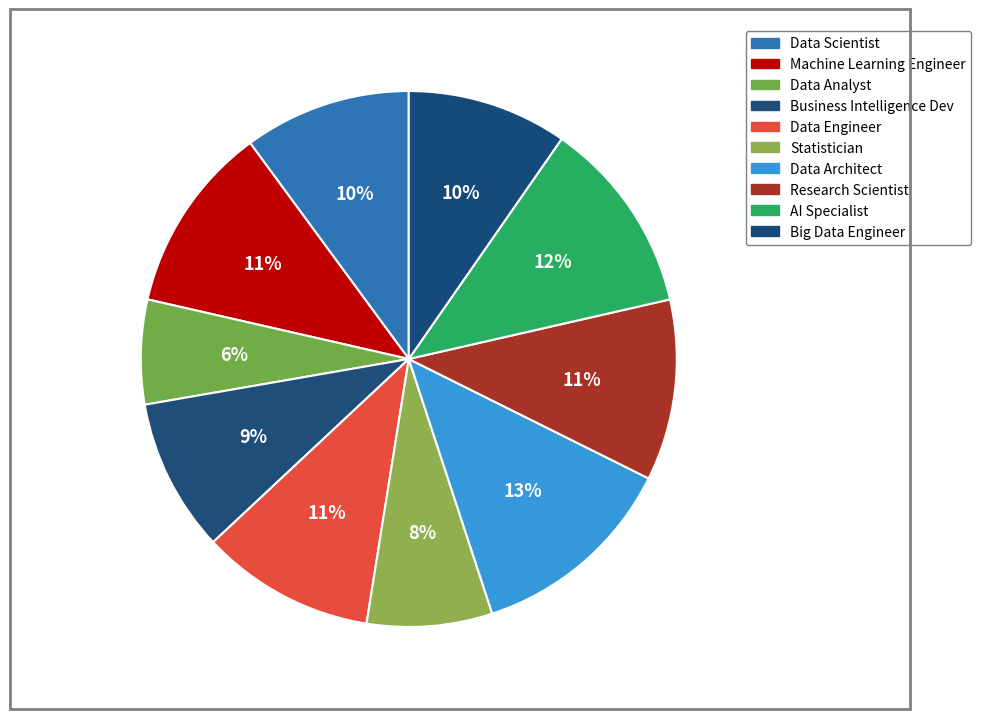

Combined, do Machine Learning Engineer and AI Specialist account for over 50%?

No